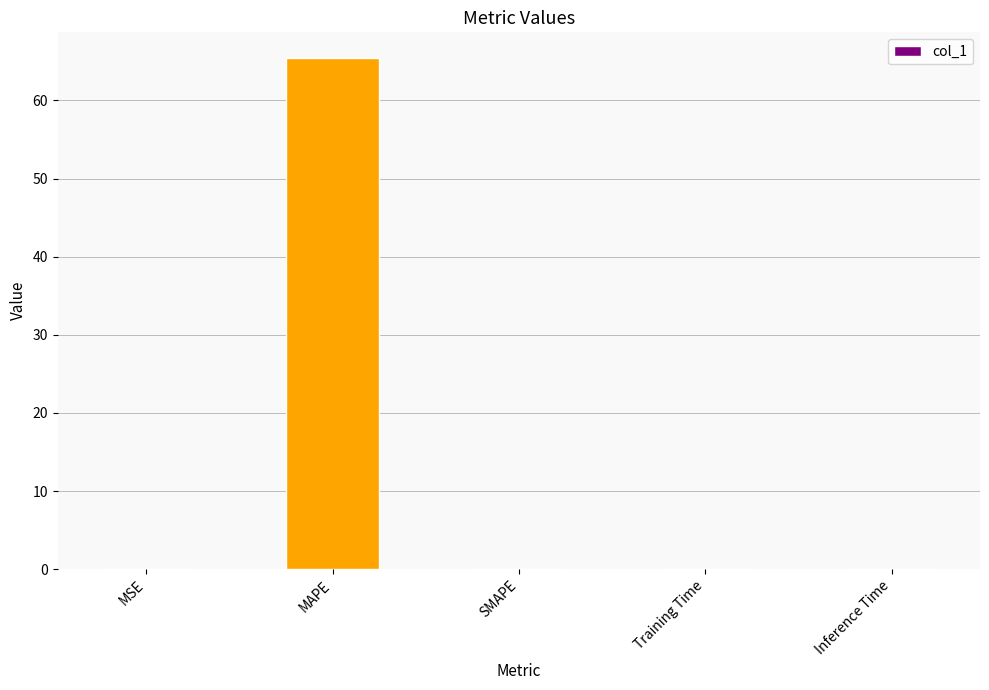

Between MAPE and Inference Time, which is larger?

MAPE